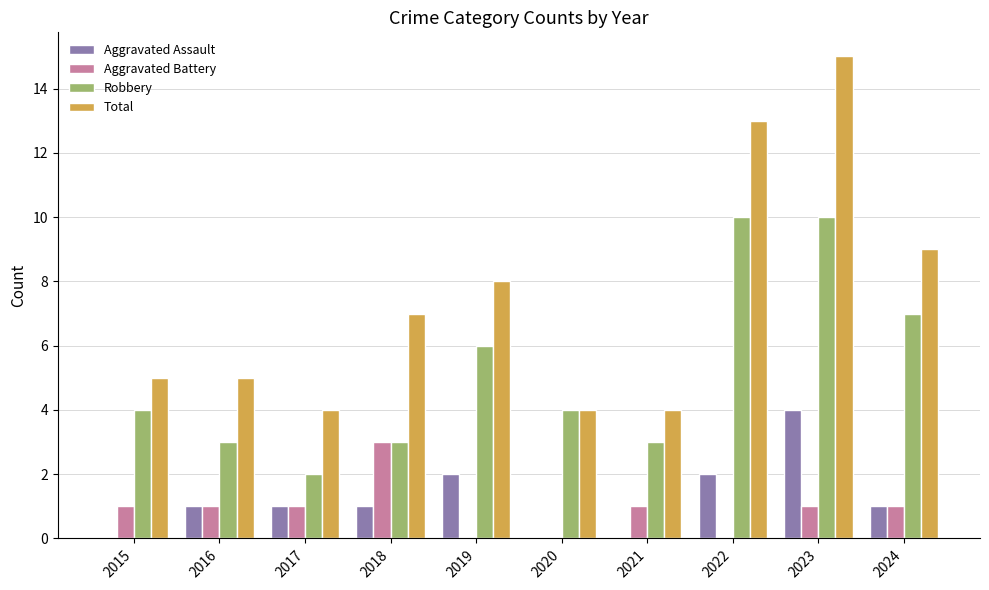

What is the approximate value of Total at 2019, to the nearest 5?

10